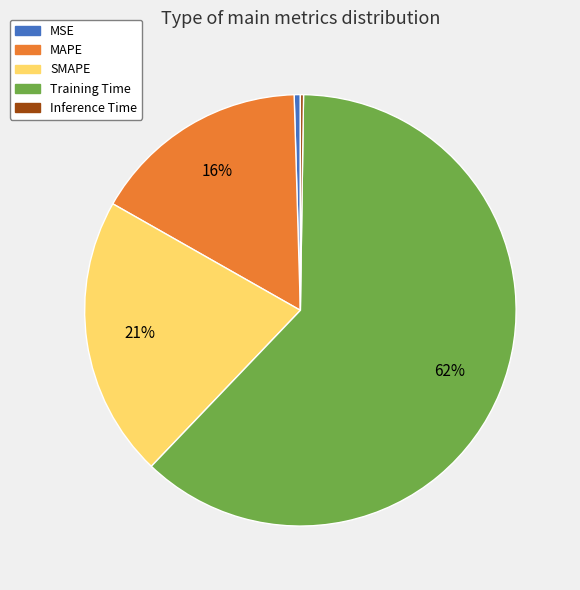

Is there a majority slice in this chart?

Yes